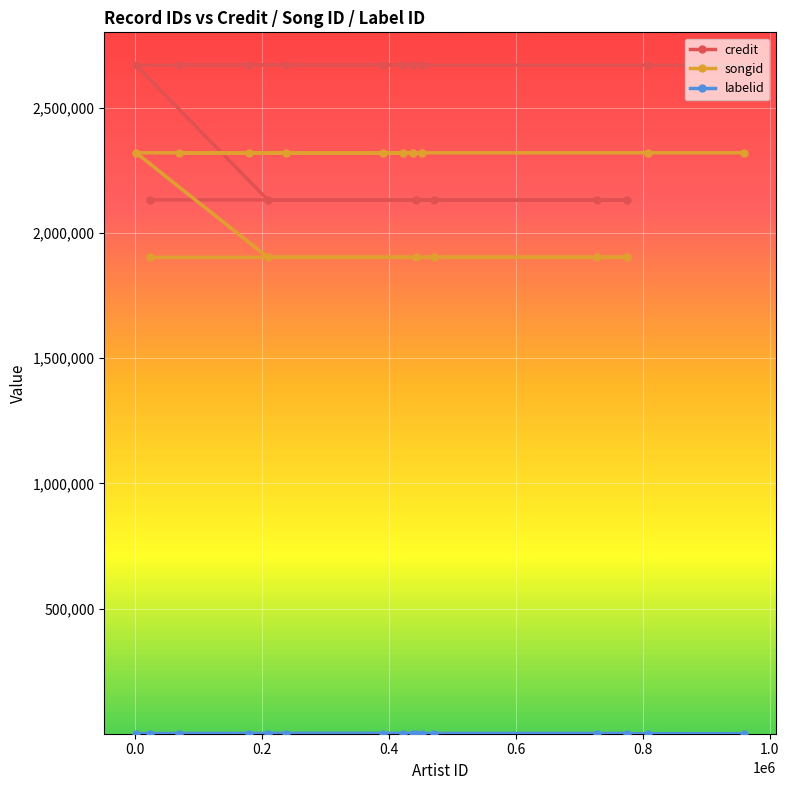

How many data points does each series have?

16